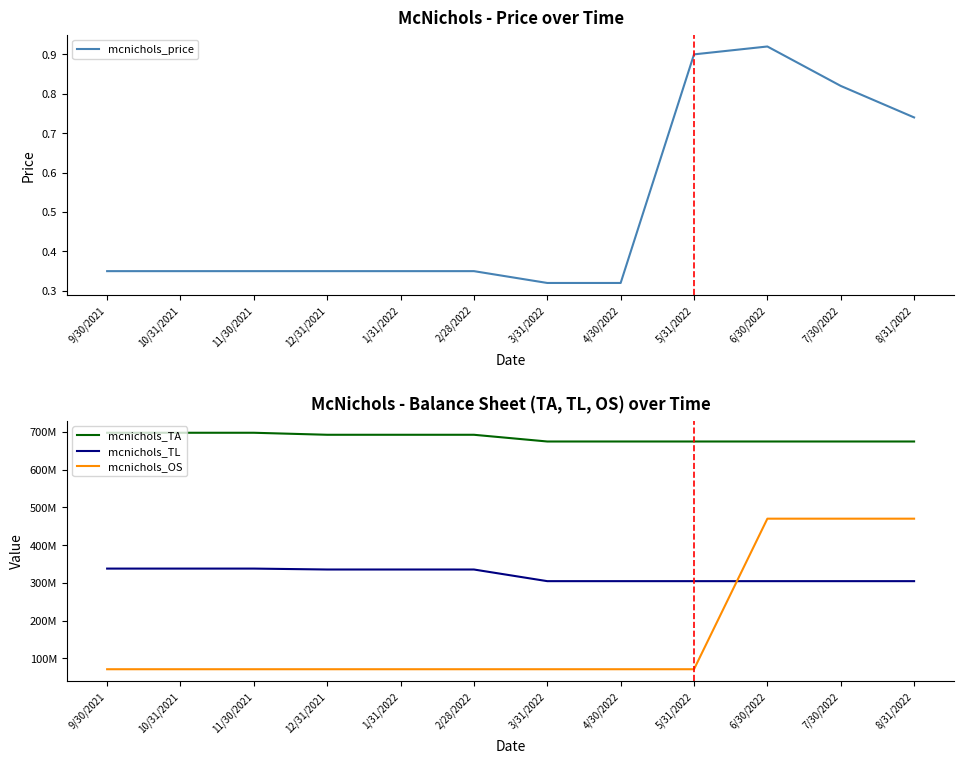

The mcnichols_TL series shows 304490061.0 at 5/31/2022. True or false?

True